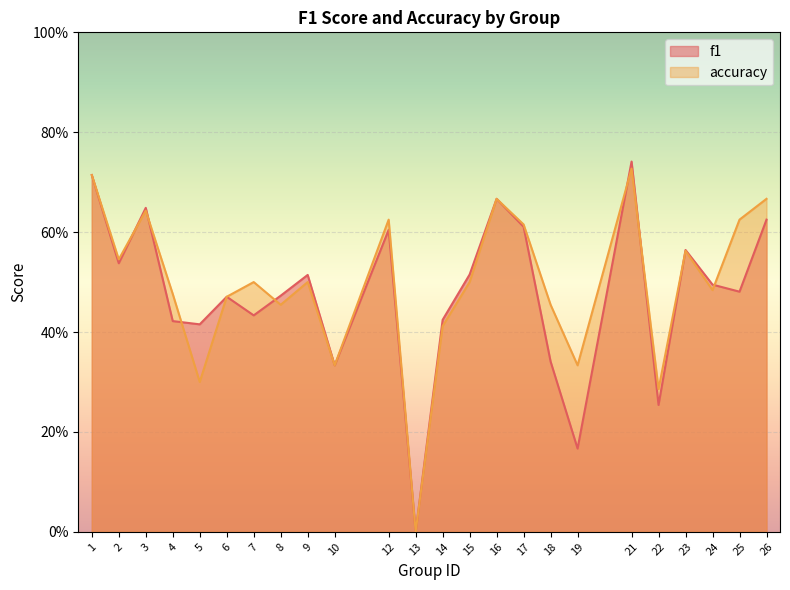

Count the number of categories in the chart.

24